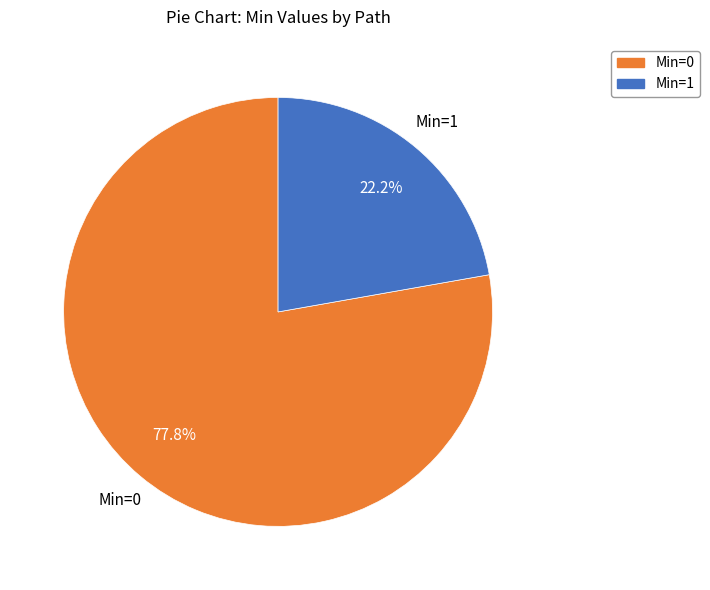

Is there a majority slice in this chart?

Yes